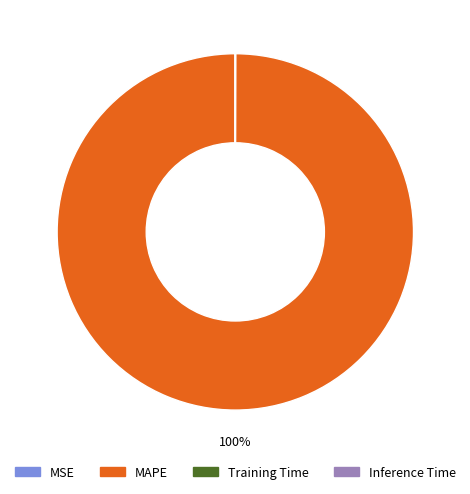

To the nearest percent, what is the difference between the largest and smallest slice percentages?

100%